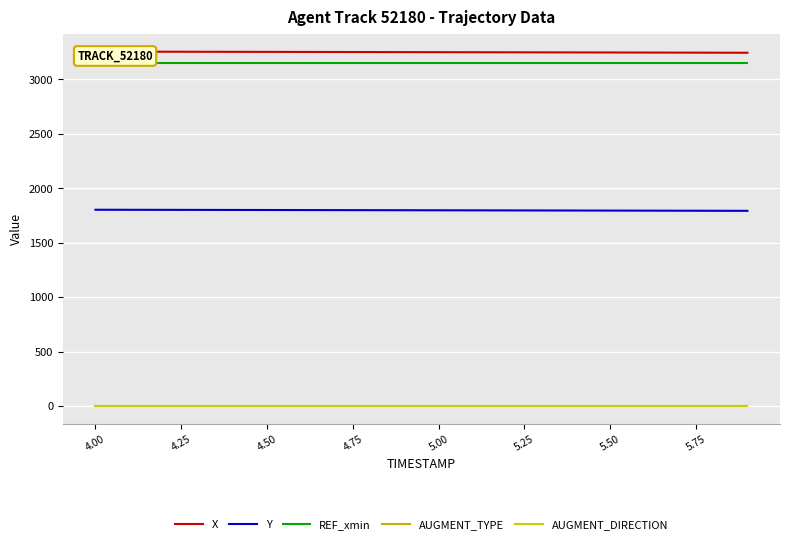

What is the value of the Y point at the 11th from the left?

1798.3